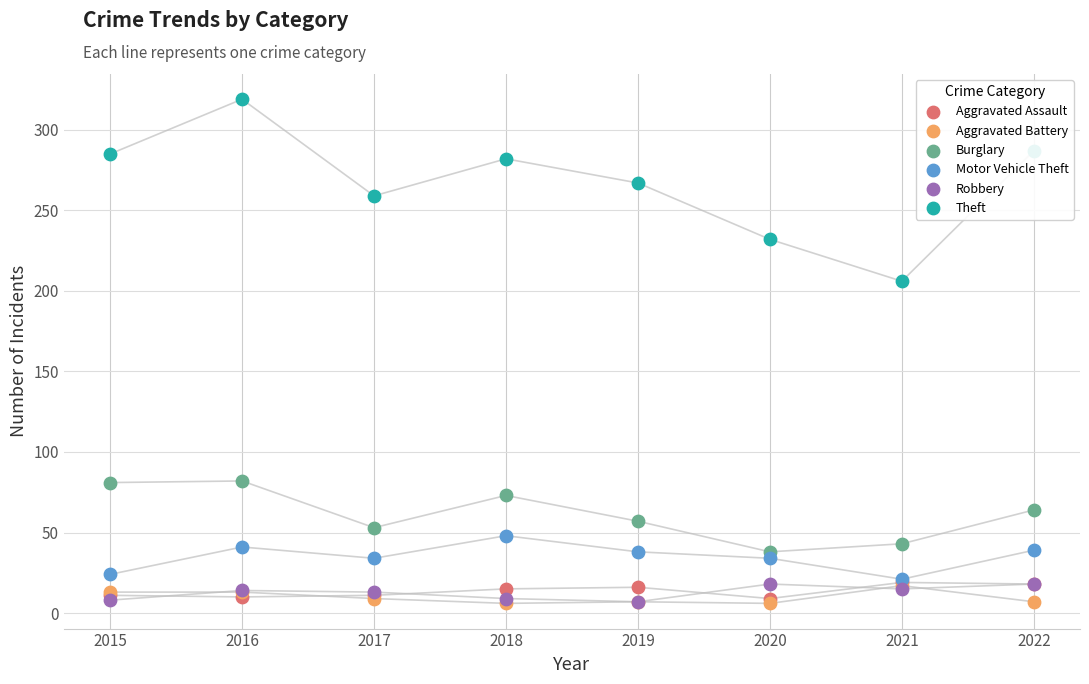

What is the total value across all series at 2020?

337